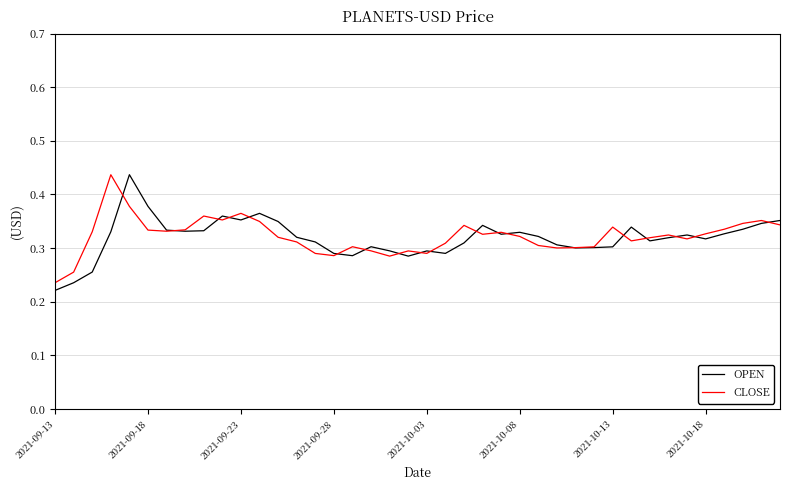

Which series has the widest spread of values?

OPEN